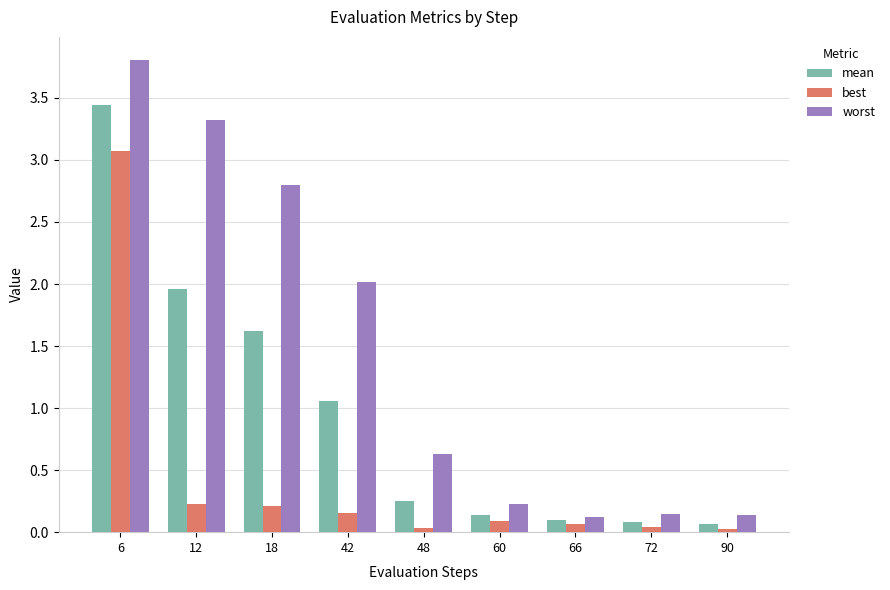

How many distinct data groups are displayed?

3